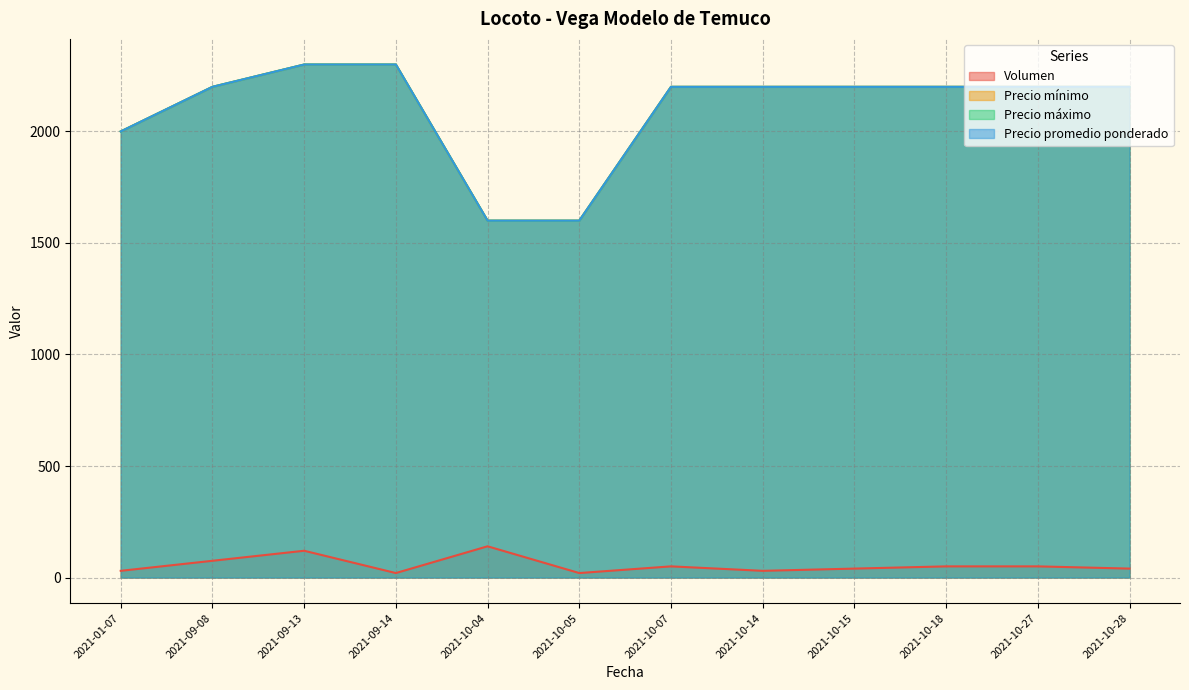

What is the label of the 6th point from the left?

2021-10-05